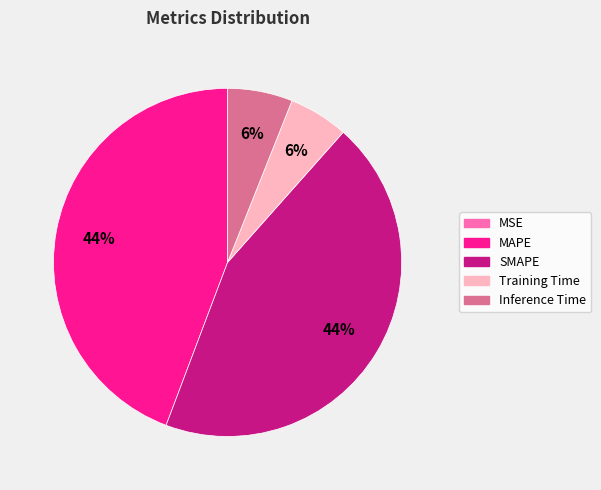

What percentage is the Training Time slice, to the nearest percent?

6%